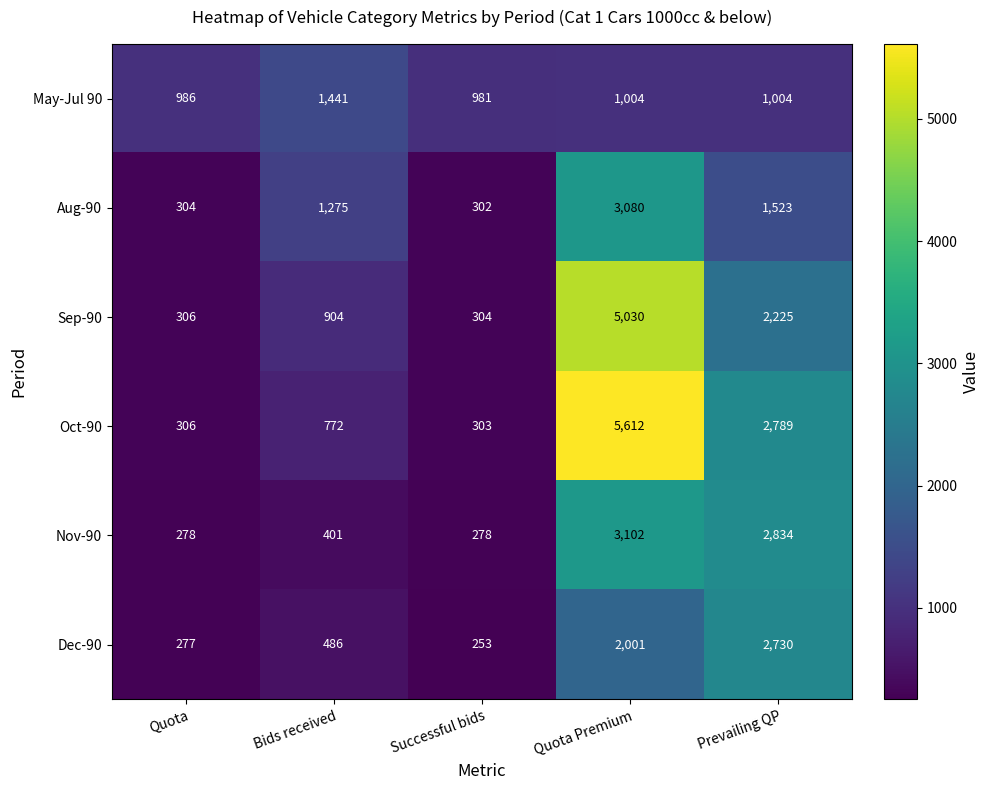

Which label corresponds to the largest value in the chart?

Quota Premium